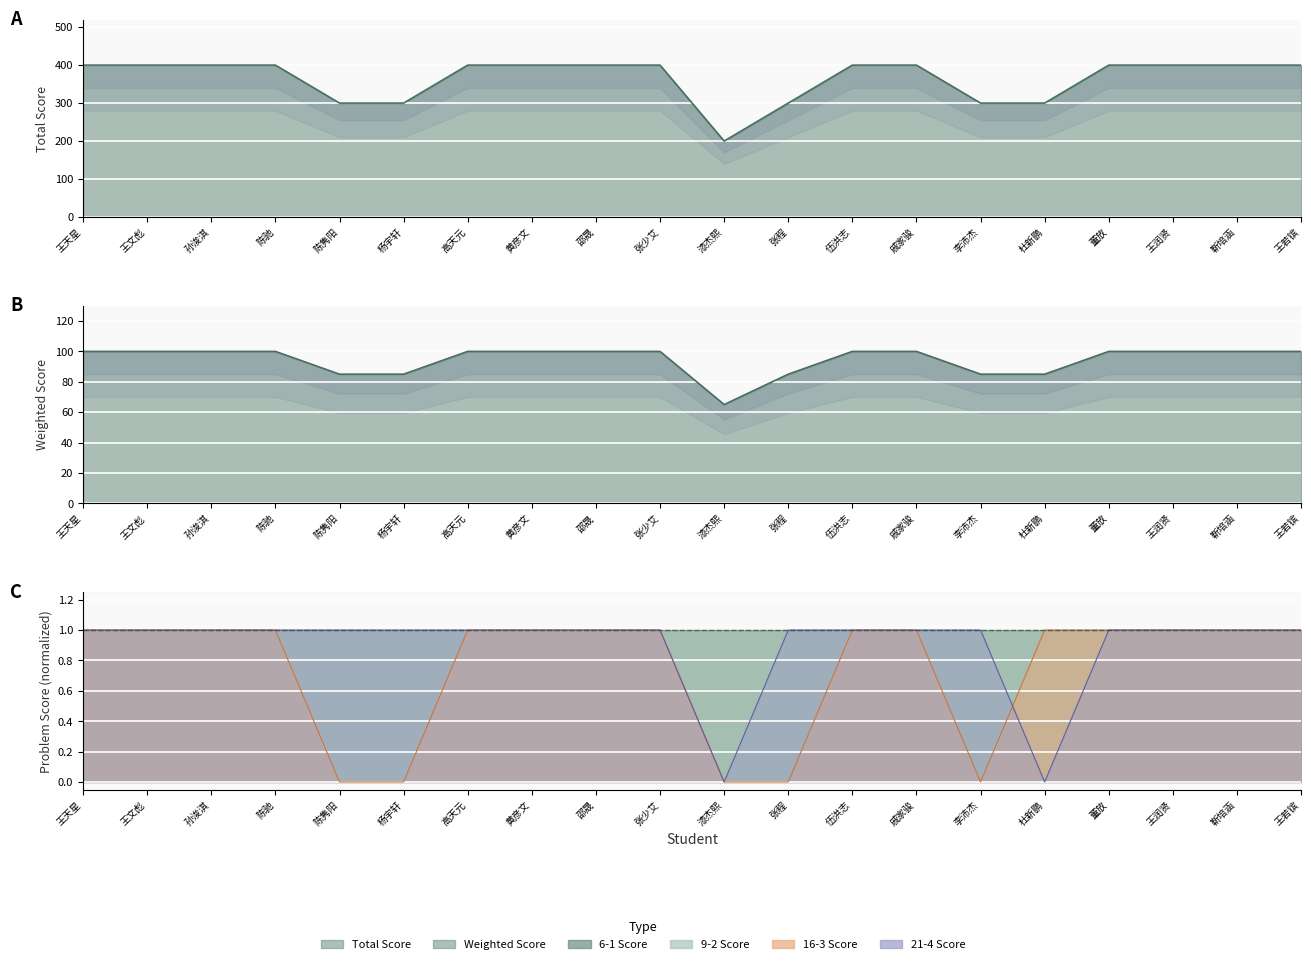

What is the average value of the Total Score series?

365